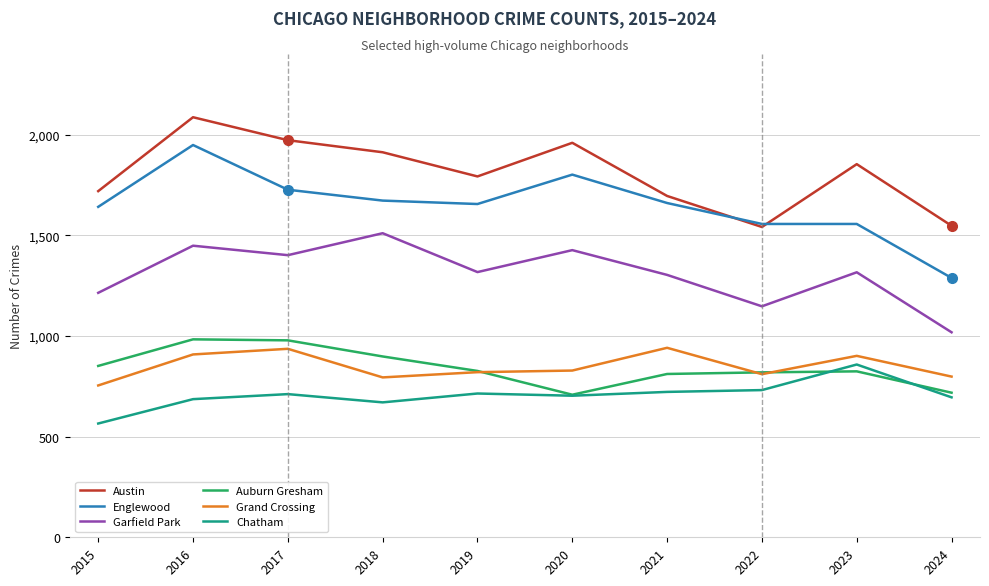

What value does the Englewood series have at 2022?

1556